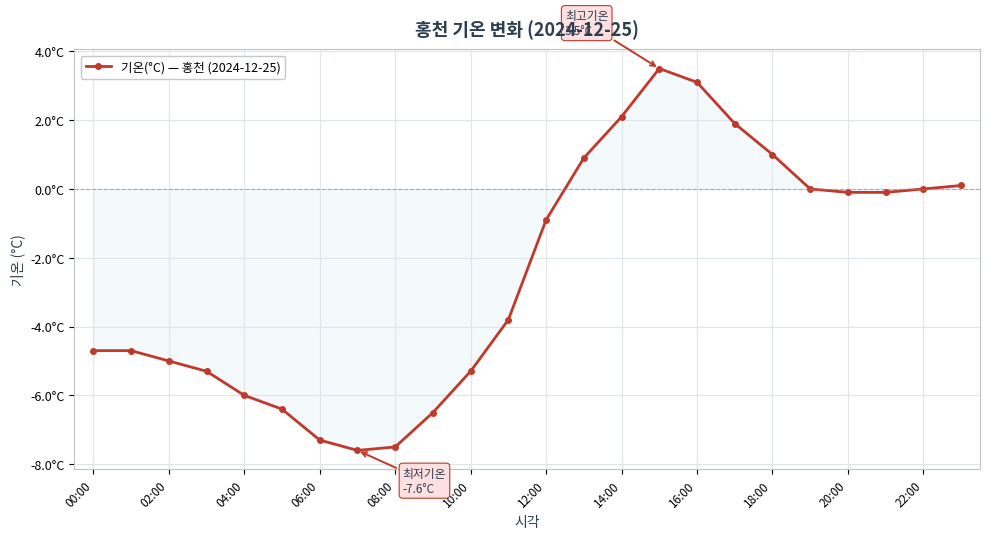

Does the chart have visible grid lines?

Yes